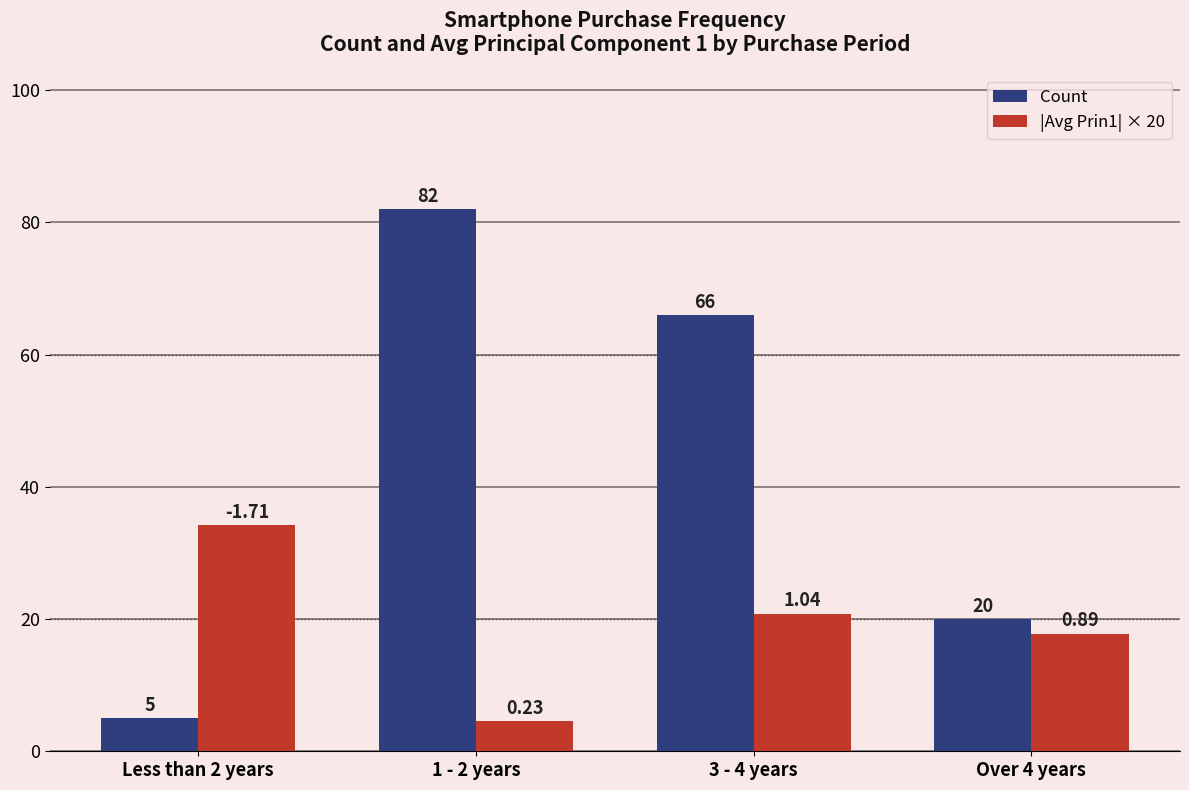

Is the value of |Avg Prin1| × 20 at 3 - 4 years greater than the value of Count at Less than 2 years?

Yes